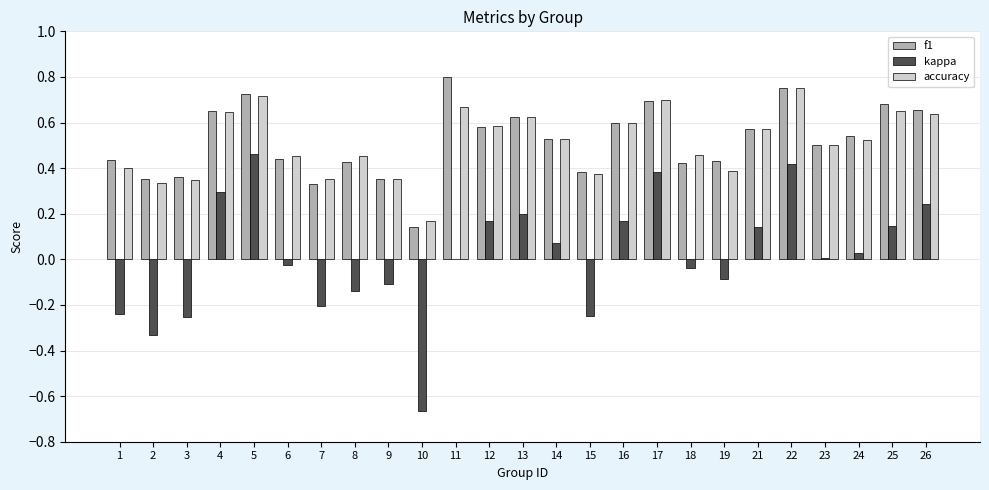

Which series has the largest range (max minus min)?

kappa